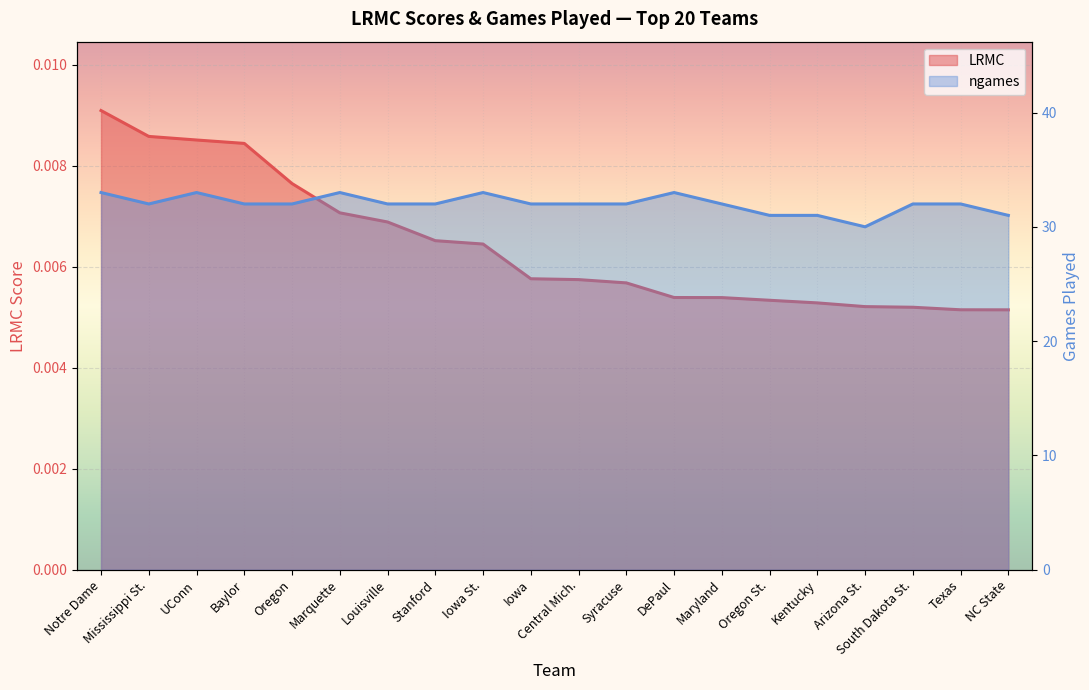

Is it true that LRMC equals 0.0 at Stanford?

False